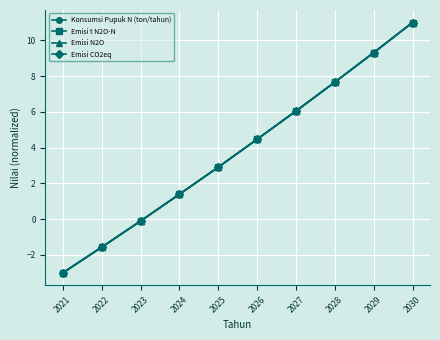

Reading left to right, what are all the values shown in this chart?

Konsumsi Pupuk N (ton/tahun): 2021=-3.0	2022=-1.6	2023=-0.1	2024=1.4	2025=2.9	2026=4.5	2027=6.0	2028=7.7	2029=9.3	2030=11.0
Emisi t N2O-N: 2021=-3.0	2022=-1.6	2023=-0.1	2024=1.4	2025=2.9	2026=4.5	2027=6.0	2028=7.7	2029=9.3	2030=11.0
Emisi N2O: 2021=-3.0	2022=-1.6	2023=-0.1	2024=1.4	2025=2.9	2026=4.5	2027=6.0	2028=7.7	2029=9.3	2030=11.0
Emisi CO2eq: 2021=-3.0	2022=-1.6	2023=-0.1	2024=1.4	2025=2.9	2026=4.5	2027=6.0	2028=7.7	2029=9.3	2030=11.0